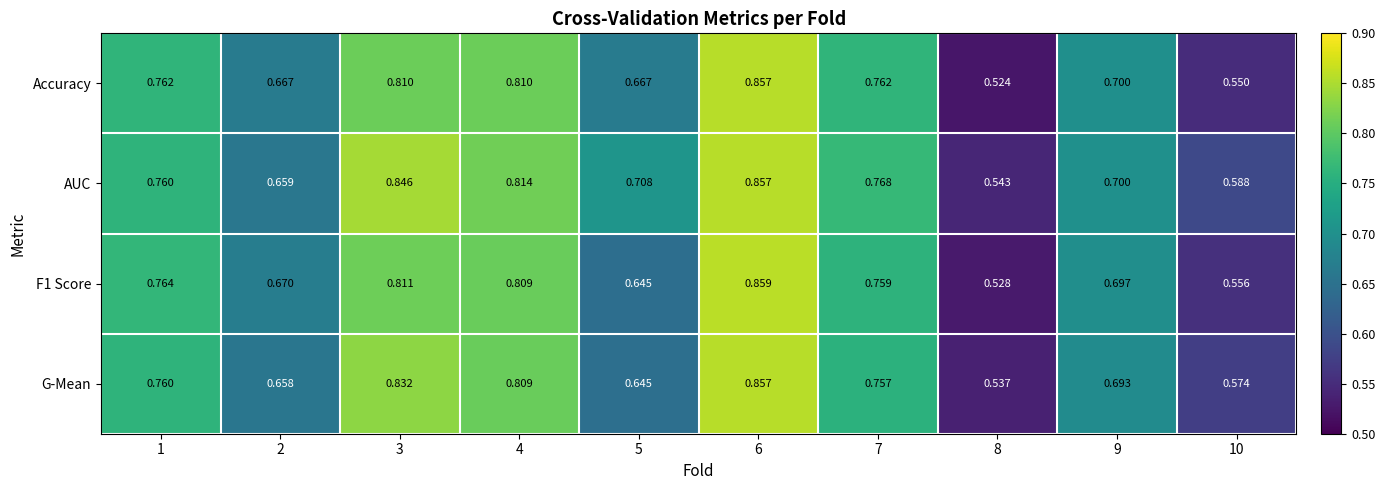

Which series has the largest total across all categories?

AUC